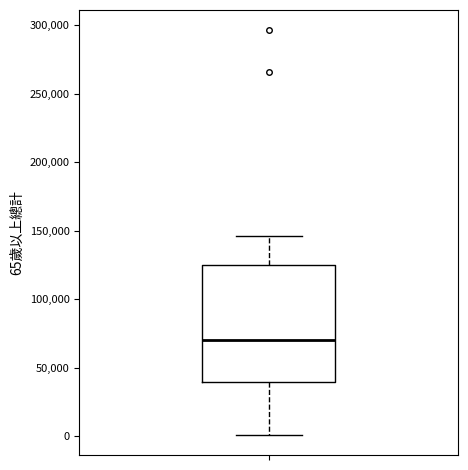

Where is the lower edge of the box on the y-axis? The values are not printed on the chart, so give them approximately, as read against the axis.

40000